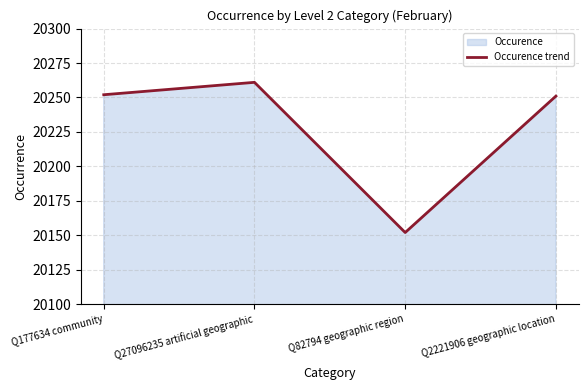

True or false: there are more than 2 points higher than both neighbors.

False